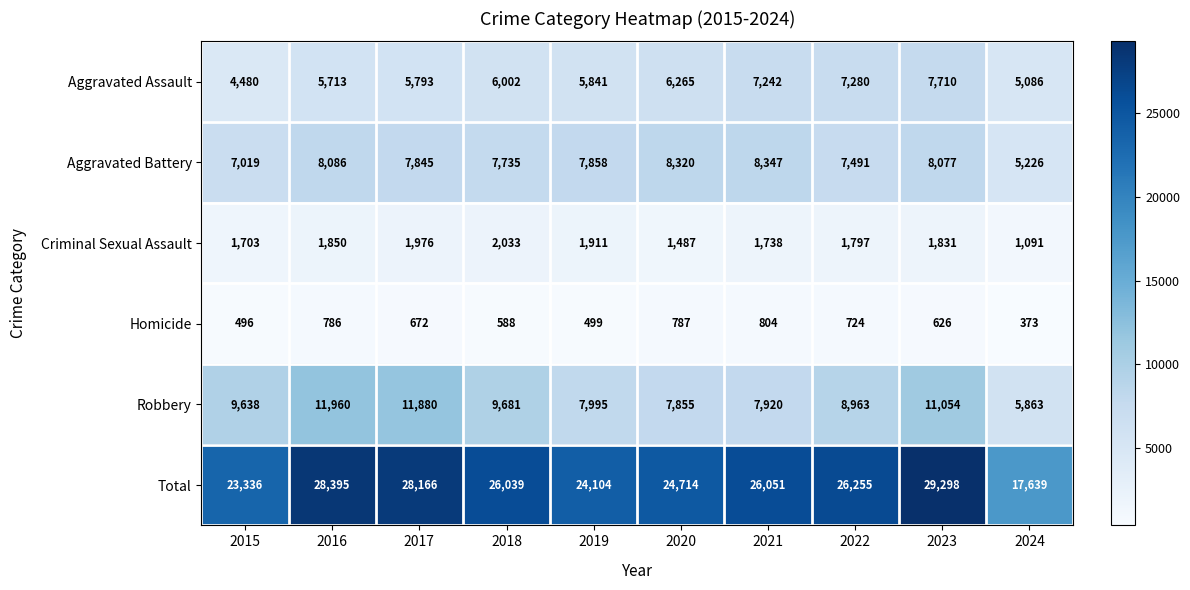

Count the number of categories in the chart.

10